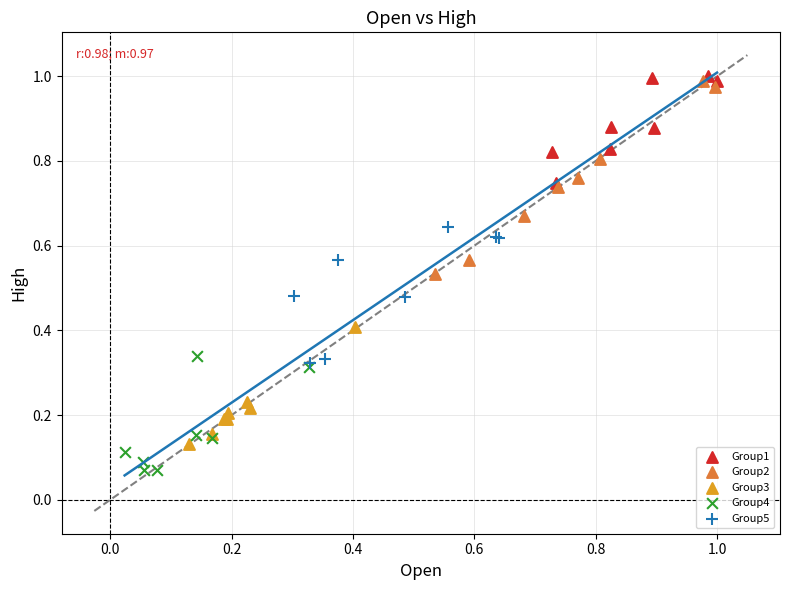

Which series has the largest Y range (max minus min)?

Group2